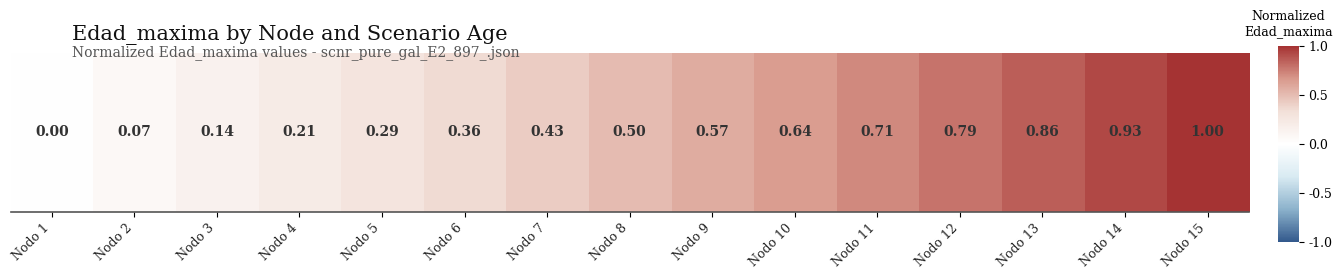

What is the sum of all values?

7.5